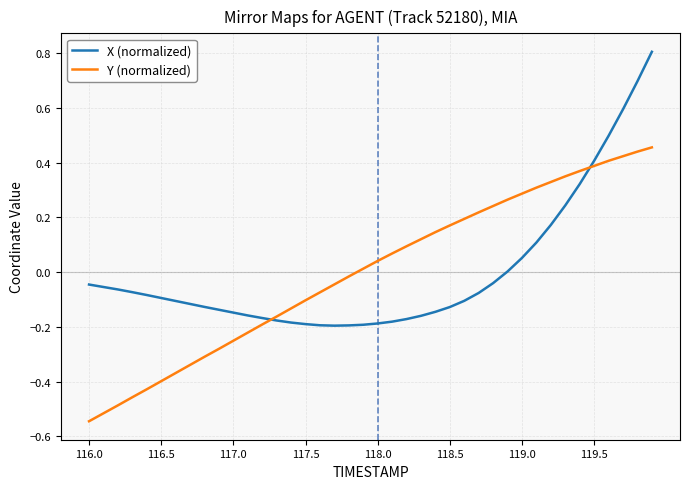

List the series in order of their peak value, lowest first.

Y (normalized), X (normalized)